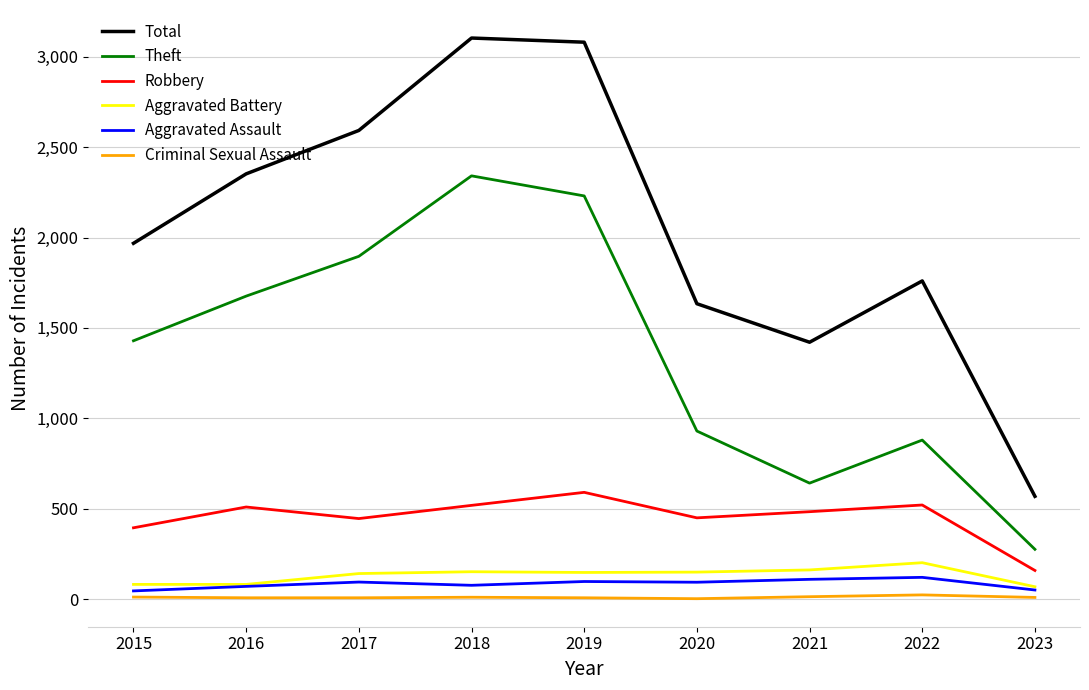

Does the chart display data point markers on the line(s)?

No